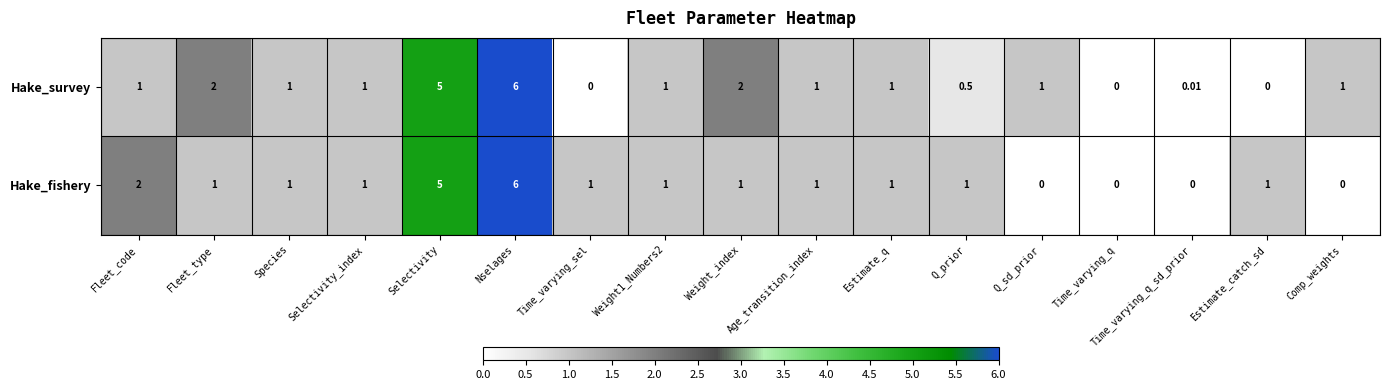

Between Estimate_q and Time_varying_q_sd_prior, which series saw the biggest shift?

Hake_fishery